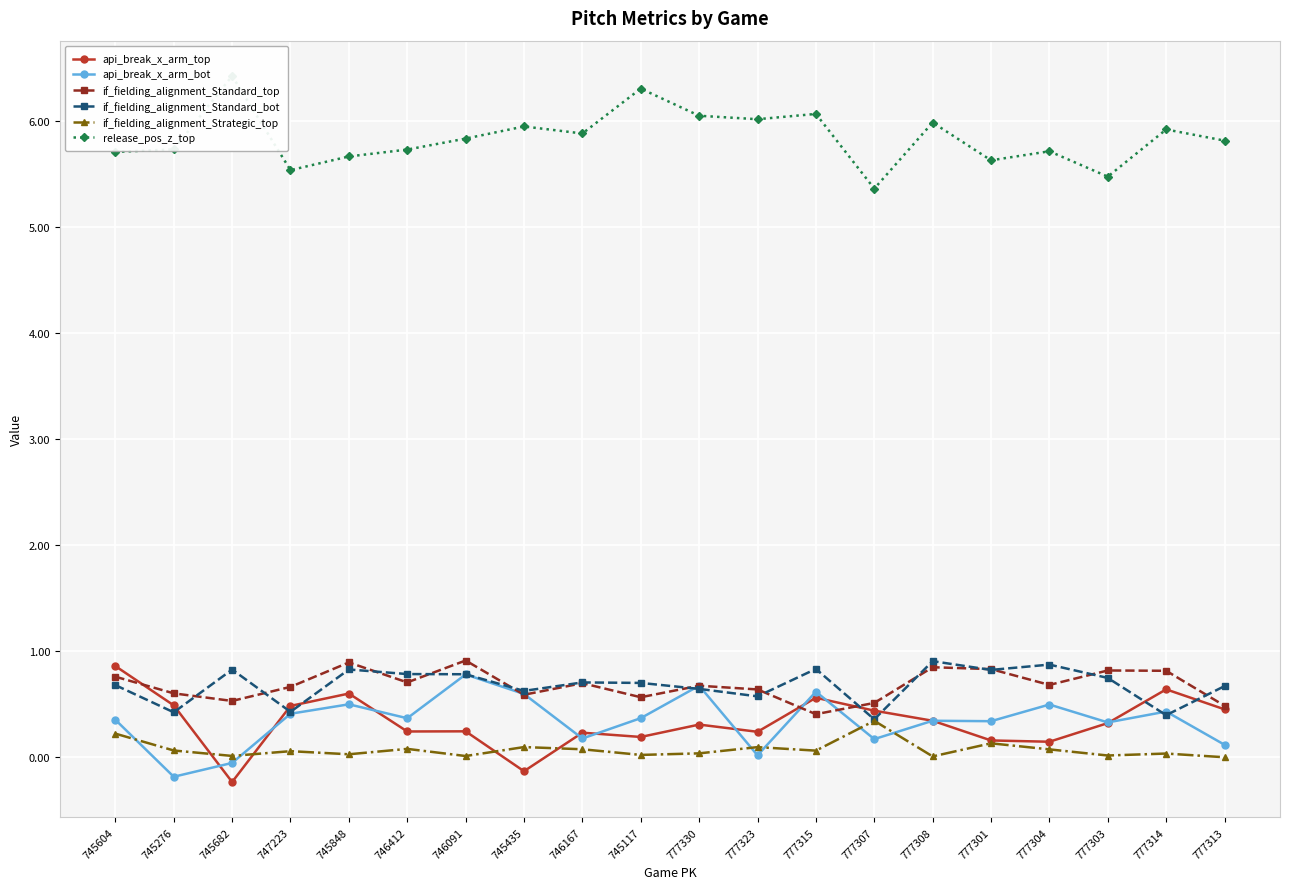

What is the total value across all series at 746091?

8.6